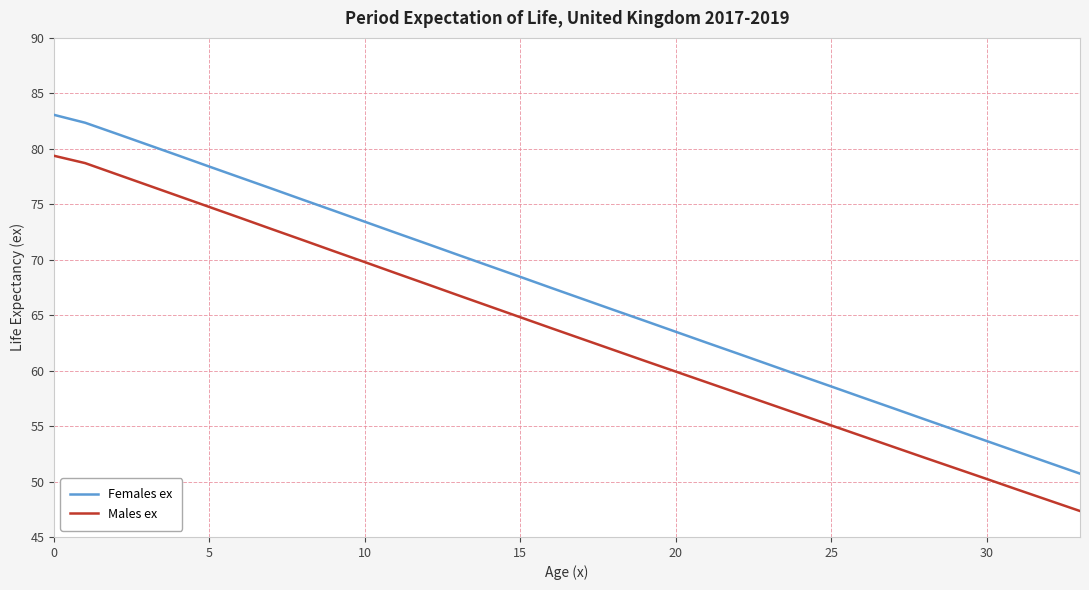

Rank the series by their maximum value, from highest to lowest.

Females ex, Males ex